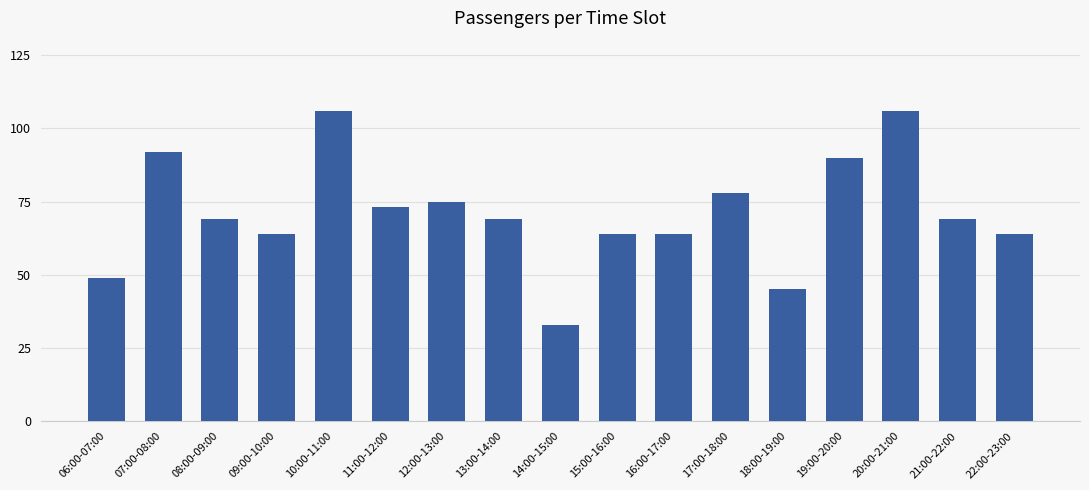

Is it true that the value at 16:00-17:00 is 64?

True